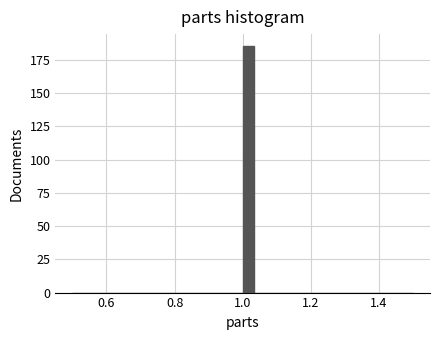

Read against the x-axis, roughly where is the centre of the tallest bar?

1.02